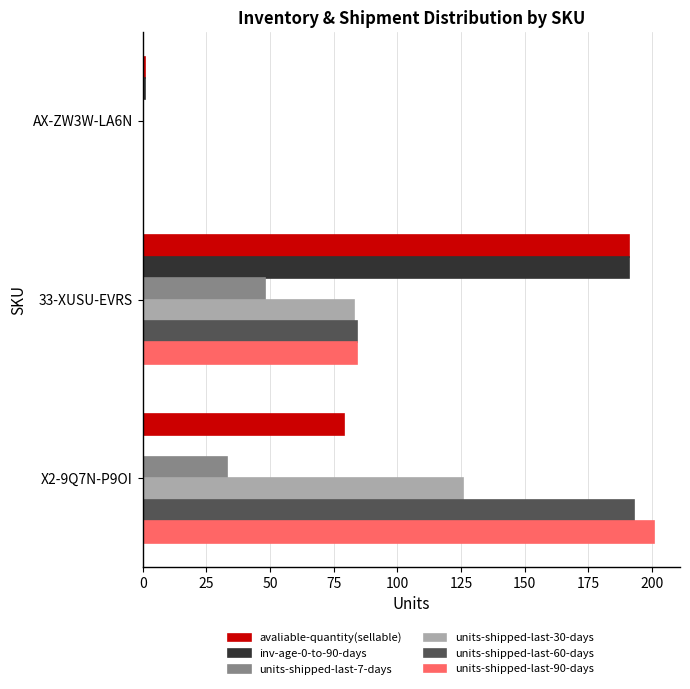

The avaliable-quantity(sellable) series shows 1 at AX-ZW3W-LA6N. True or false?

True